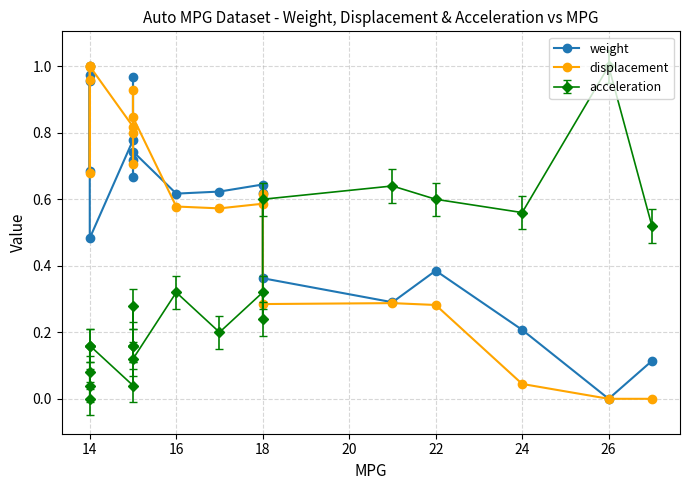

What is the greatest value displayed?

1.0